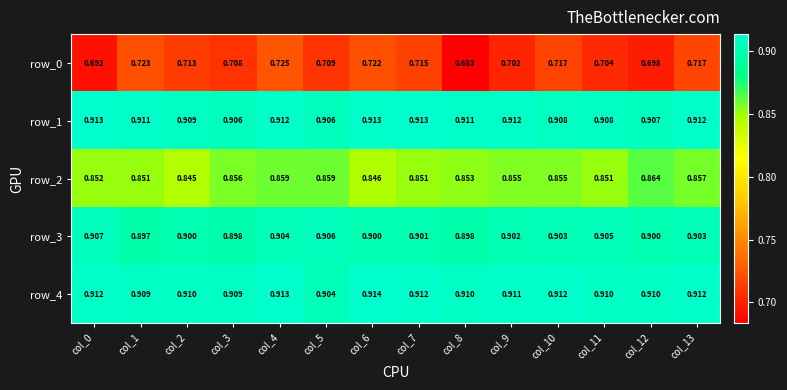

At which category is the sum across all series the highest?

col_4